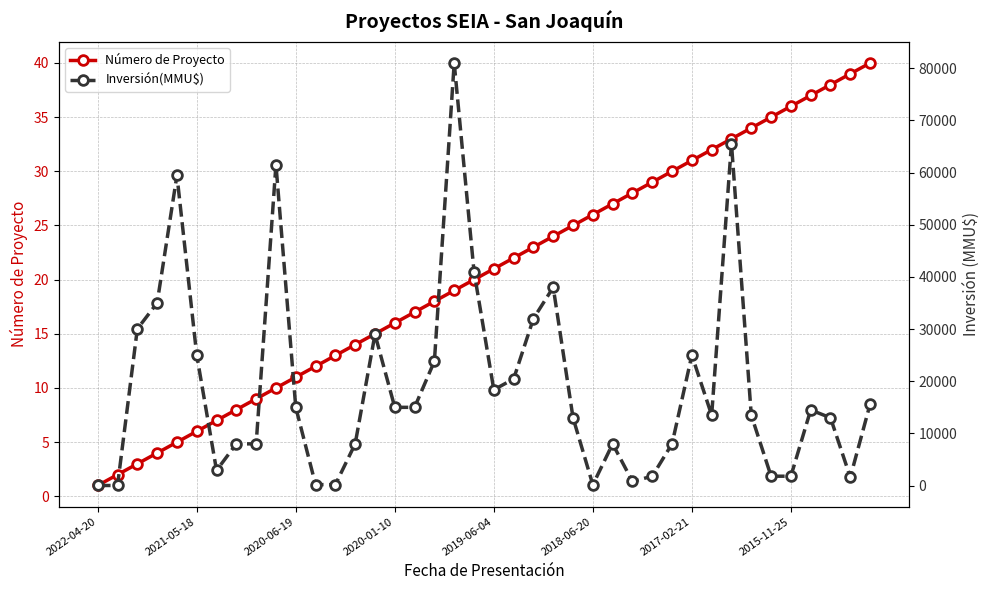

How many lines are shown in the chart?

2